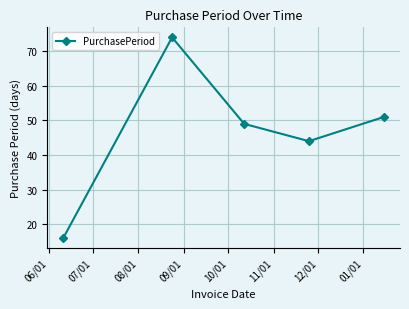

How many values are below 49?

2